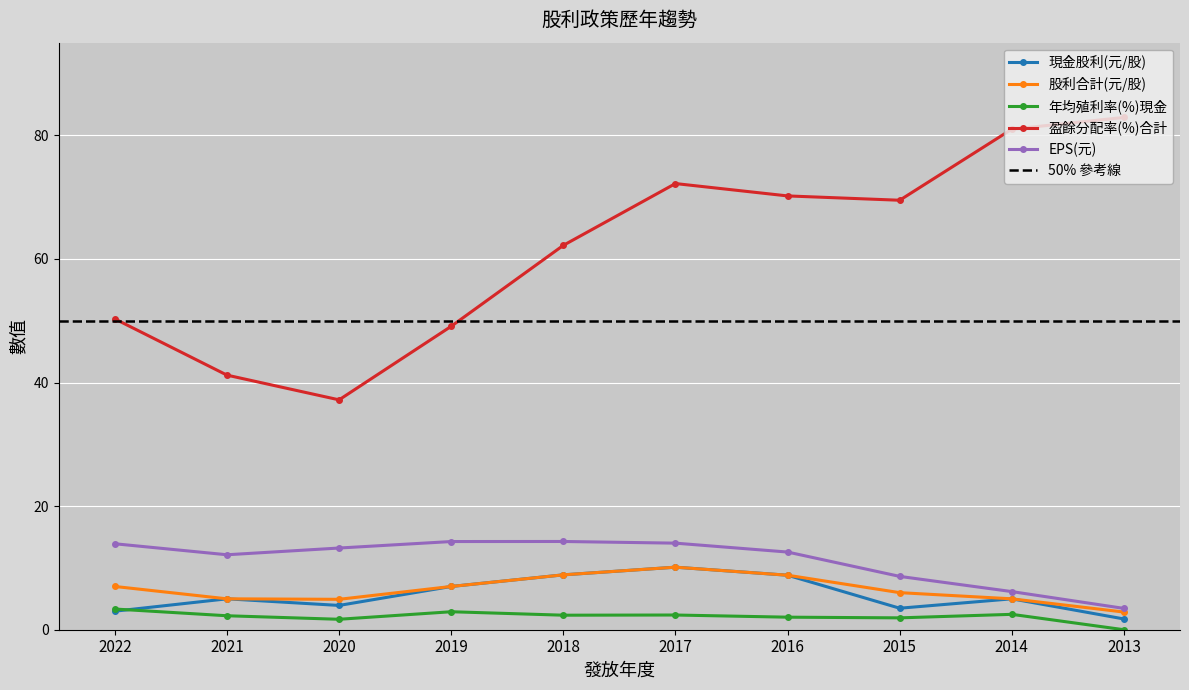

Where does the 股利合計(元/股) series first go above 7?

2018